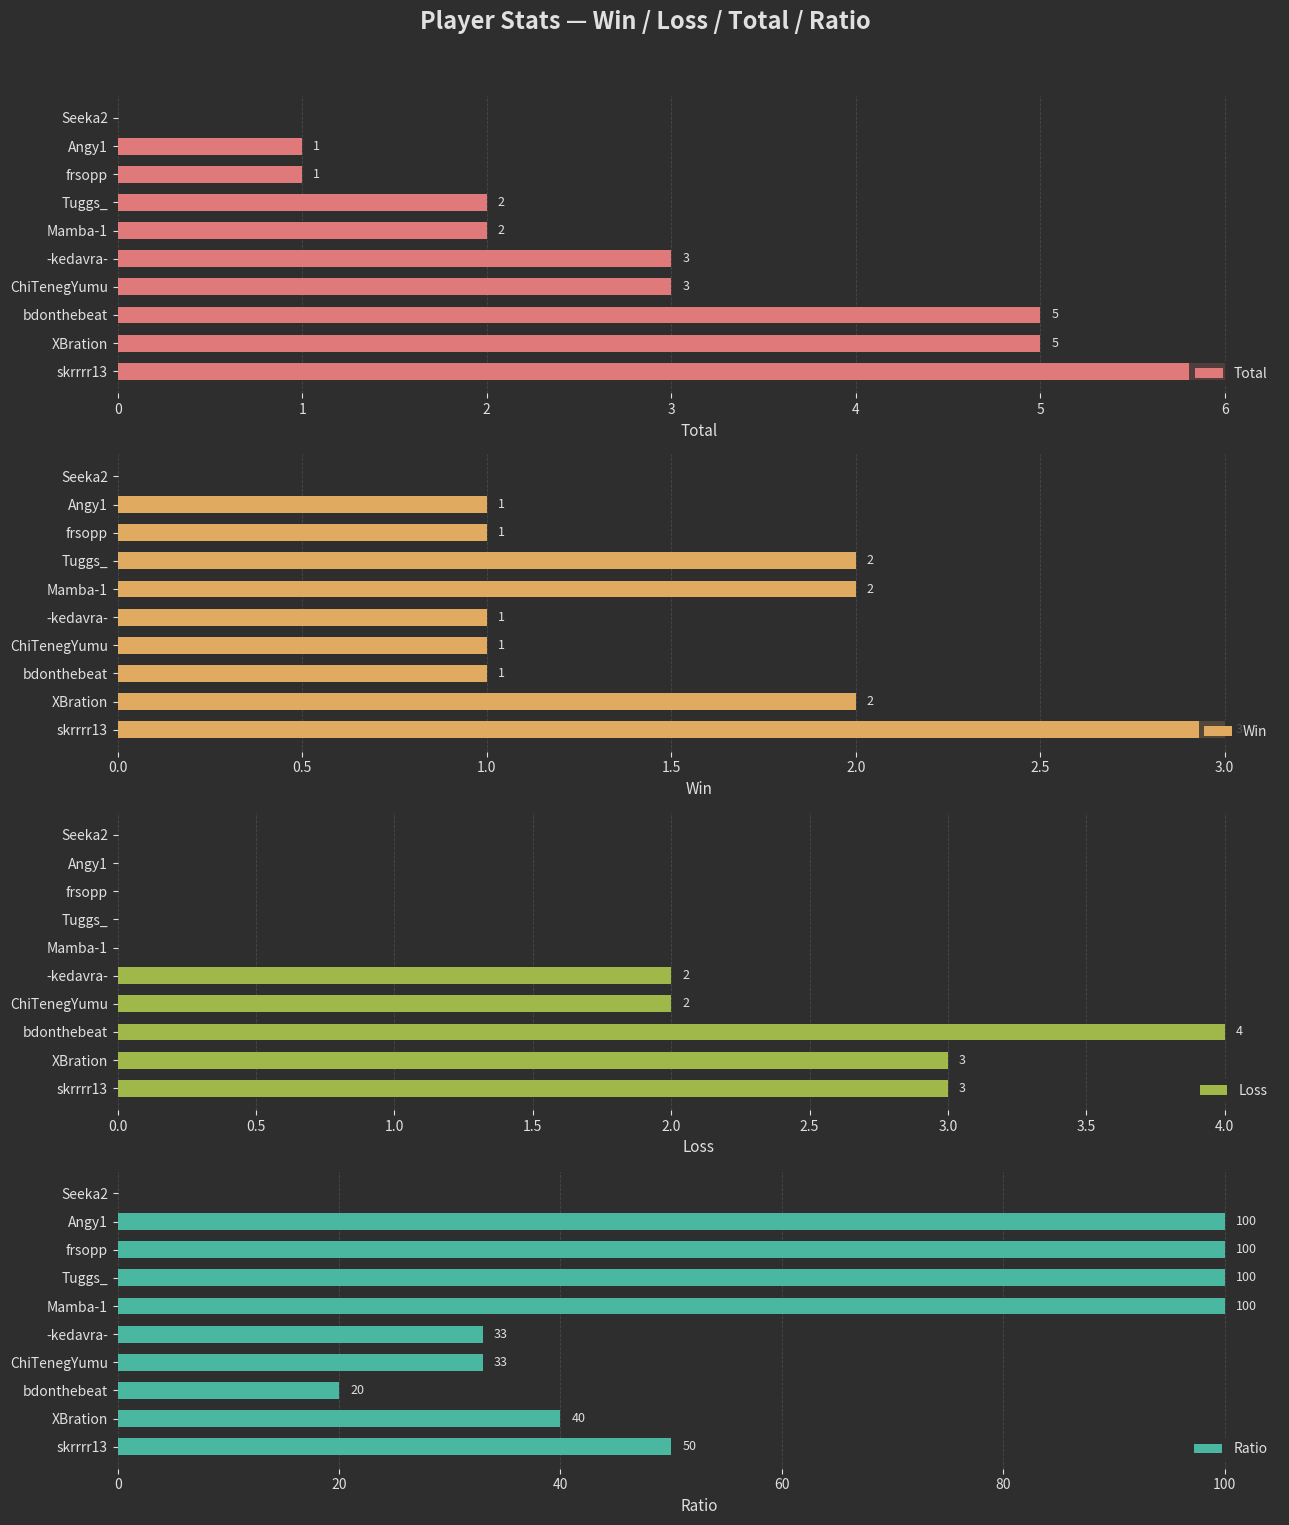

Which series has the widest spread of values?

Ratio